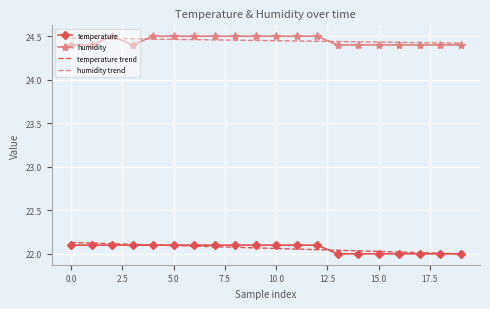

True or false: humidity trend and temperature trend intersect in this chart.

False